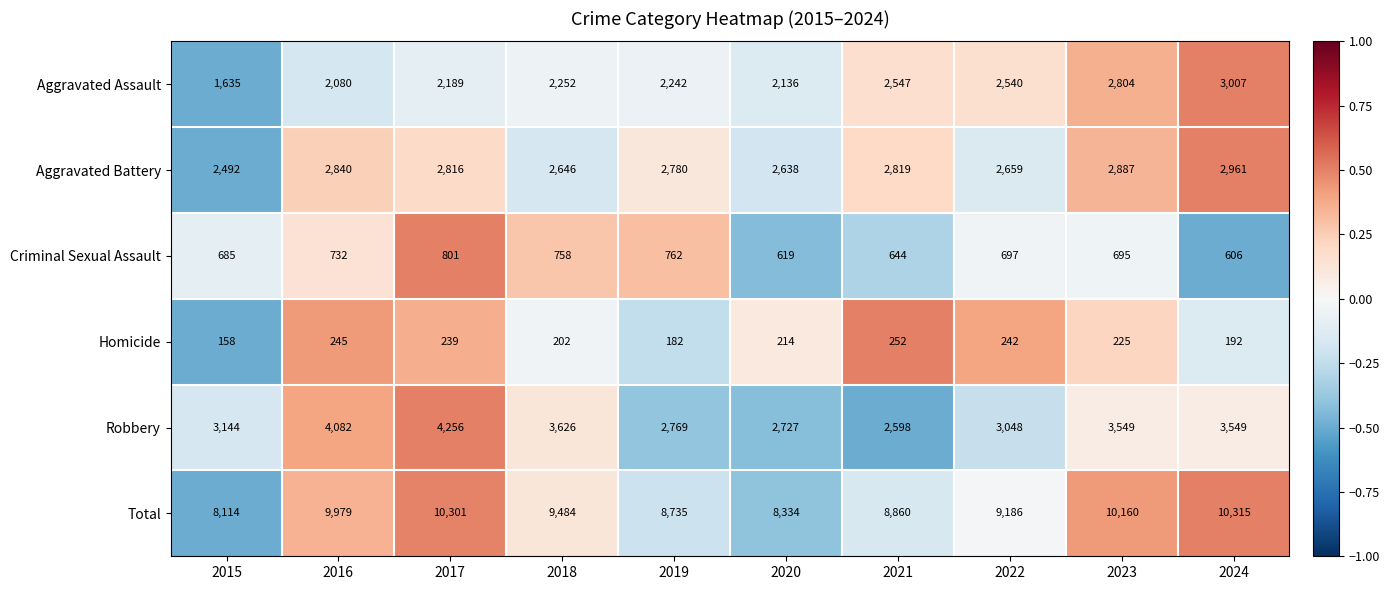

List the series in order of their peak value, lowest first.

Homicide, Criminal Sexual Assault, Aggravated Battery, Aggravated Assault, Robbery, Total